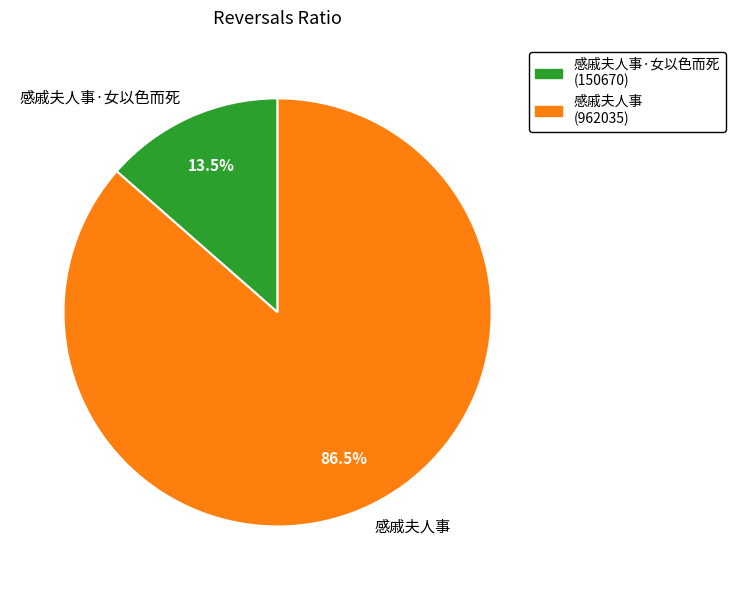

Which category accounts for the majority?

感戚夫人事